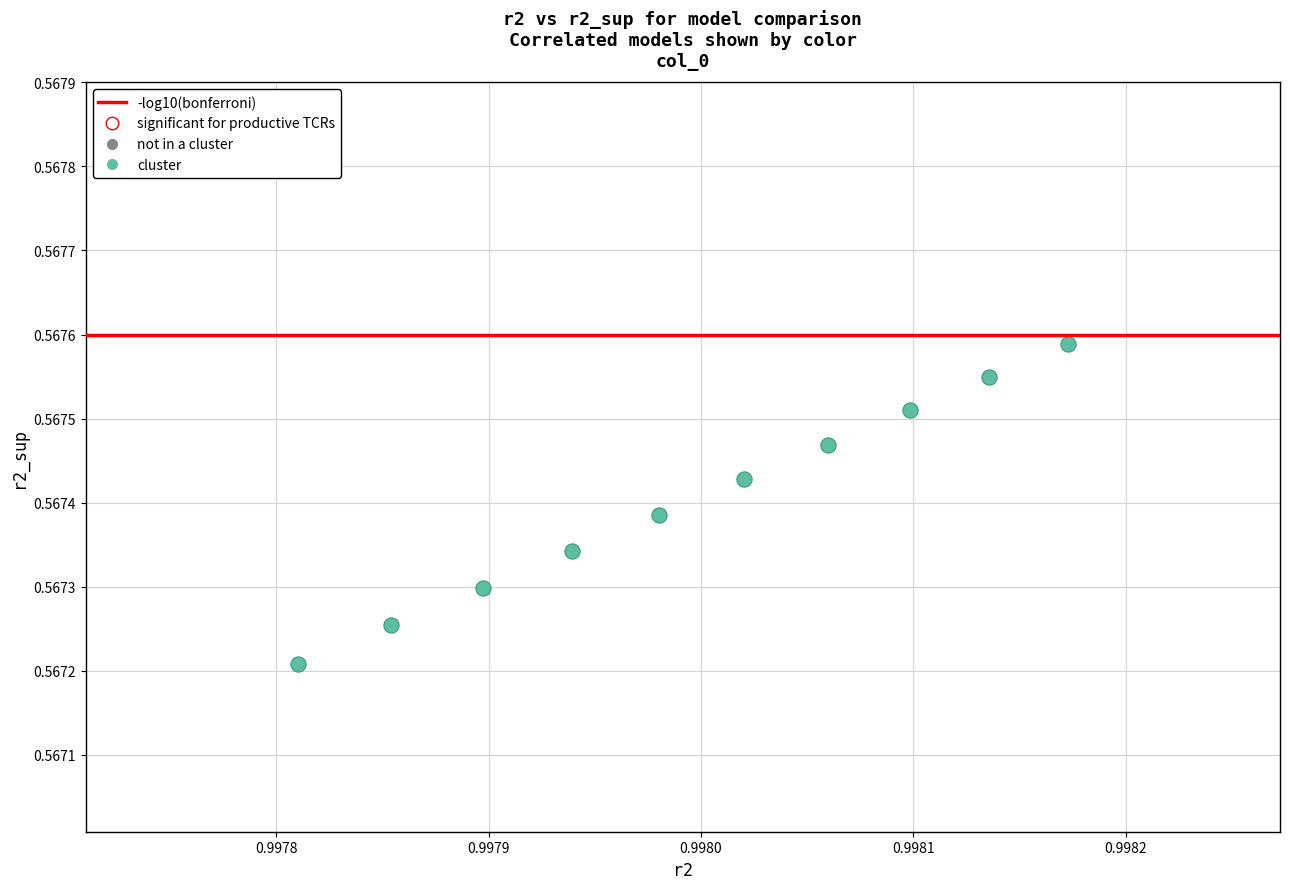

What is the average X value?

1.0